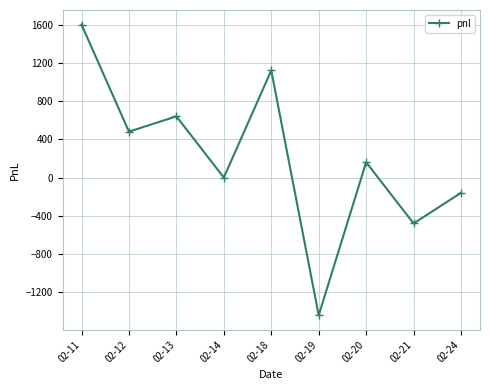

Rank the categories by value from highest to lowest.

02-11, 02-18, 02-13, 02-12, 02-20, 02-14, 02-24, 02-21, 02-19